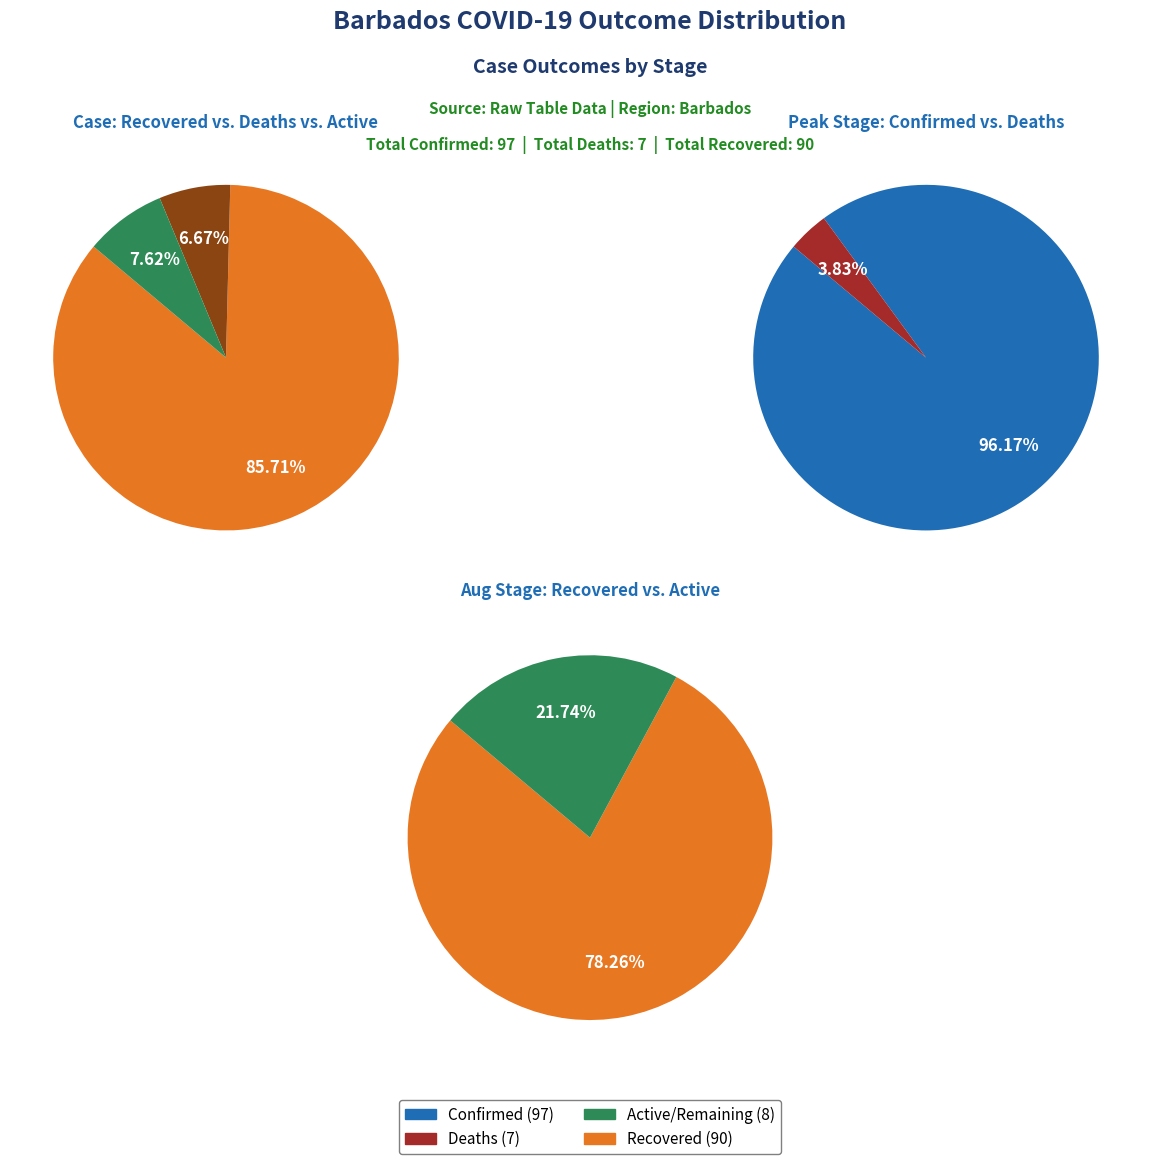

Combined, do 2 and 5 account for over 50%?

No